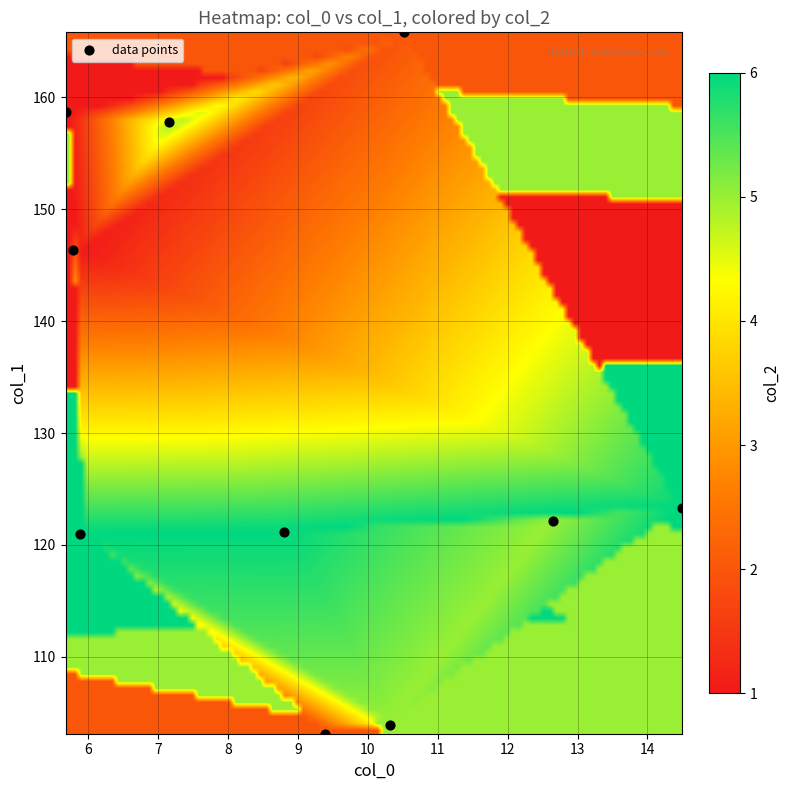

What Y value in the scatter plot is closest to 134?

123.3